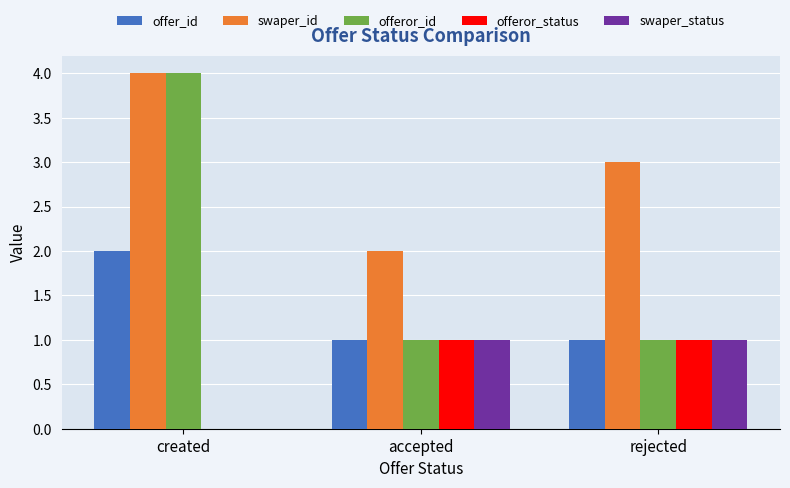

Reading left to right, transcribe all the data shown in this chart.

offer_id: created=2	accepted=1	rejected=1
swaper_id: created=4	accepted=2	rejected=3
offeror_id: created=4	accepted=1	rejected=1
offeror_status: created=0	accepted=1	rejected=1
swaper_status: created=0	accepted=1	rejected=1